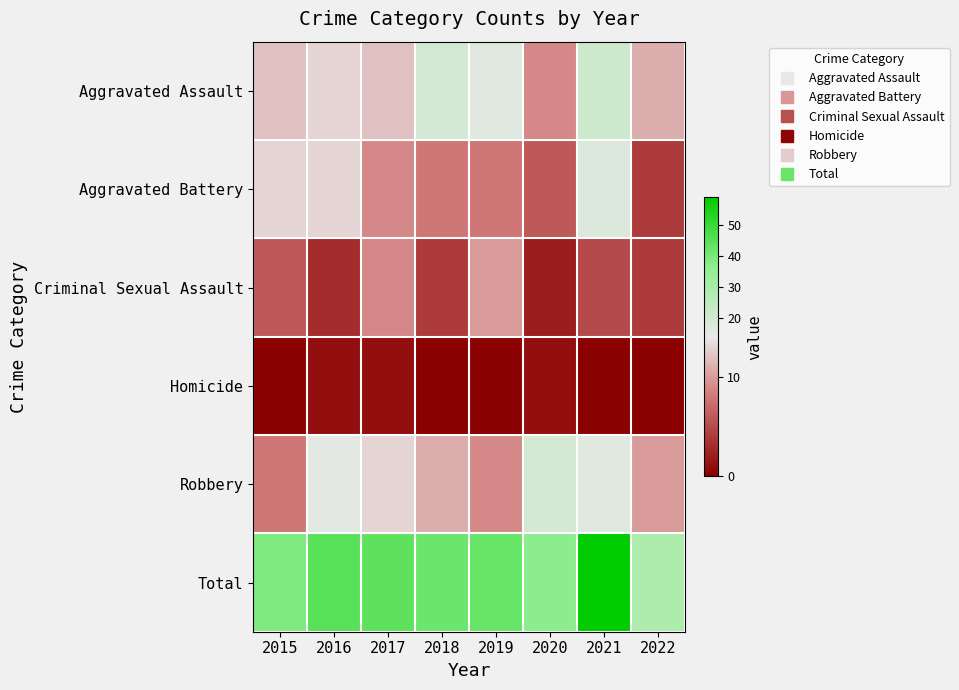

Reading left to right, extract all data points from this chart.

Aggravated Assault: 2015=12	2016=13	2017=12	2018=19	2019=16	2020=9	2021=21	2022=11
Aggravated Battery: 2015=13	2016=13	2017=9	2018=8	2019=8	2020=6	2021=17	2022=4
Criminal Sexual Assault: 2015=6	2016=3	2017=9	2018=4	2019=10	2020=2	2021=5	2022=4
Homicide: 2015=0	2016=1	2017=1	2018=0	2019=0	2020=1	2021=0	2022=0
Robbery: 2015=8	2016=15	2017=13	2018=11	2019=9	2020=19	2021=16	2022=10
Total: 2015=39	2016=45	2017=44	2018=42	2019=43	2020=37	2021=59	2022=29